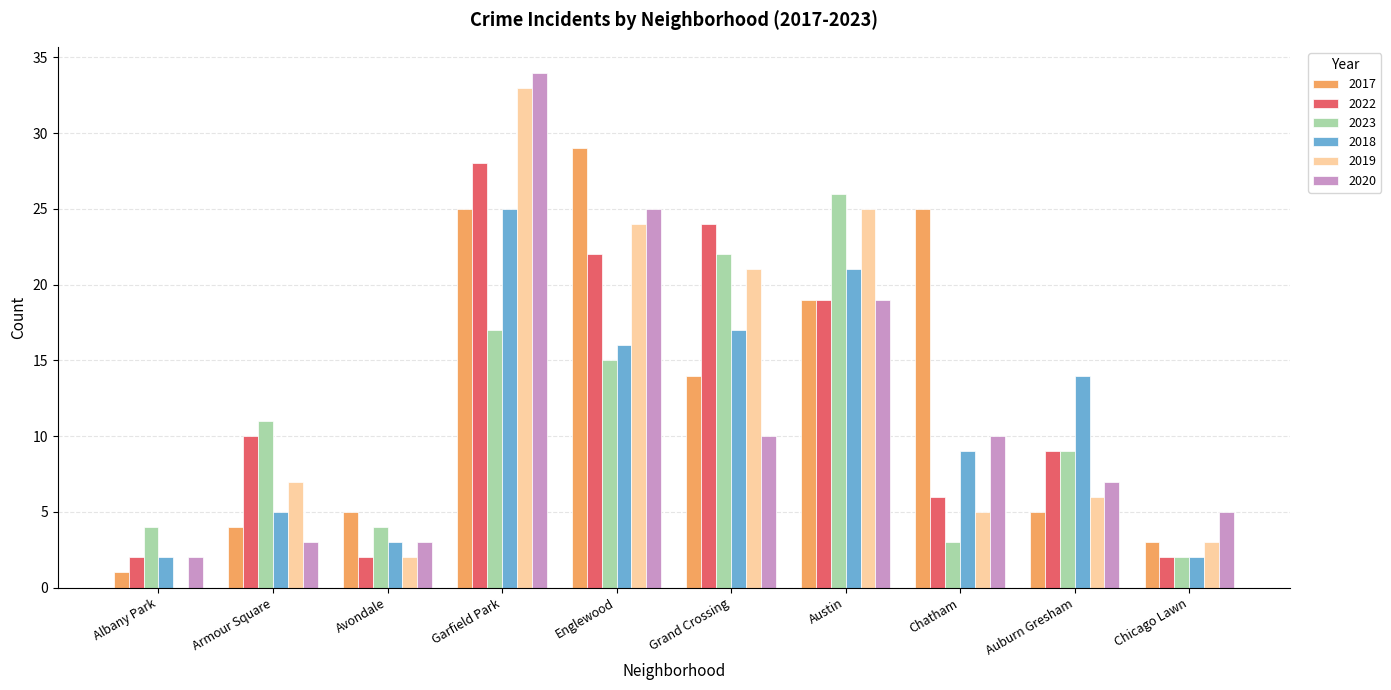

What is the sum of the 2022 values at Albany Park and Chicago Lawn?

4